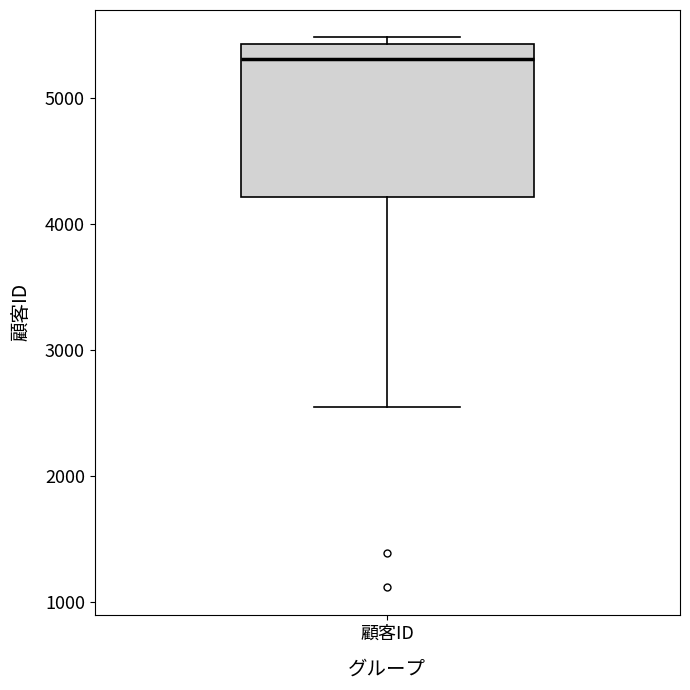

Where does the lower whisker of the box for 顧客ID end on the y-axis? The values are not printed on the chart, so give them approximately, as read against the axis.

2600